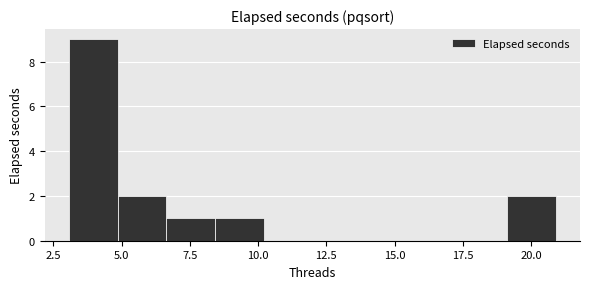

Read against the x-axis, roughly where is the centre of the tallest bar?

4.0